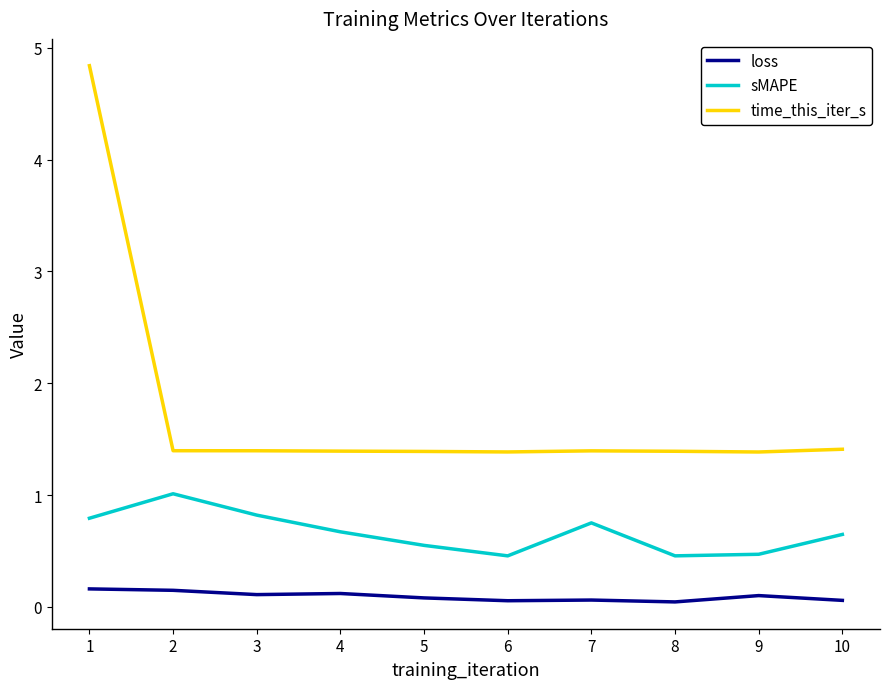

True or false: time_this_iter_s and sMAPE intersect in this chart.

False